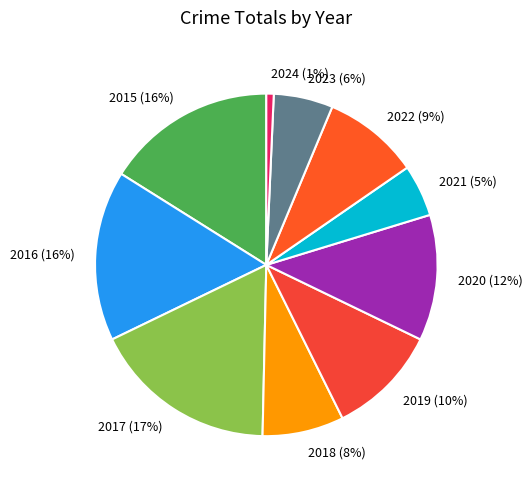

Is the sum of 2018 and 2020 greater than half?

No